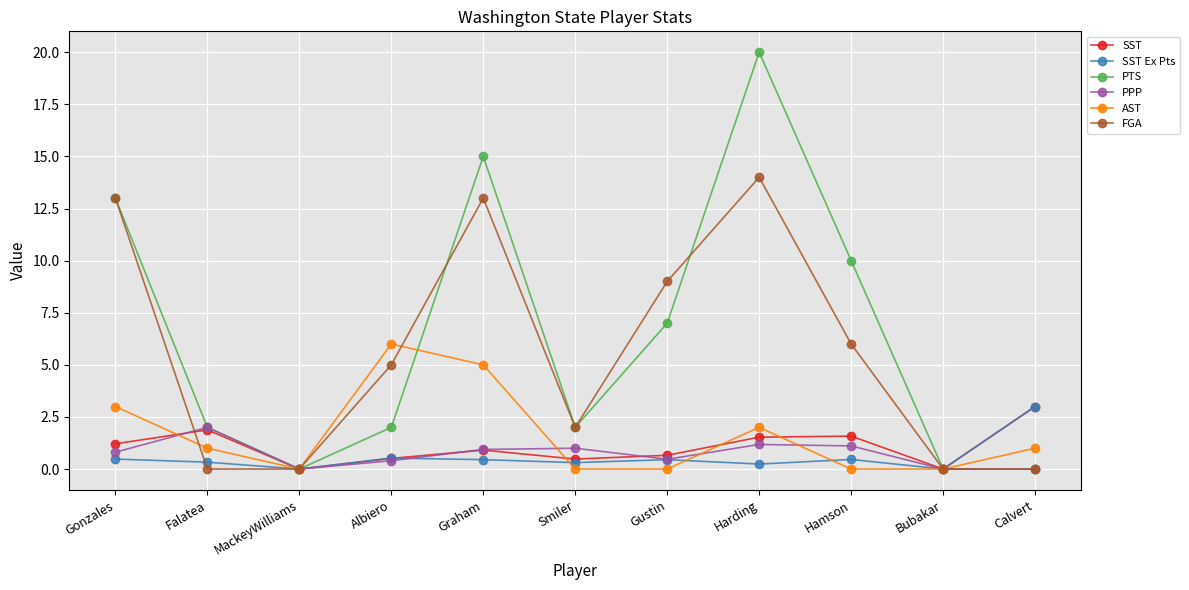

What is the total value across all series at Calvert?

7.0